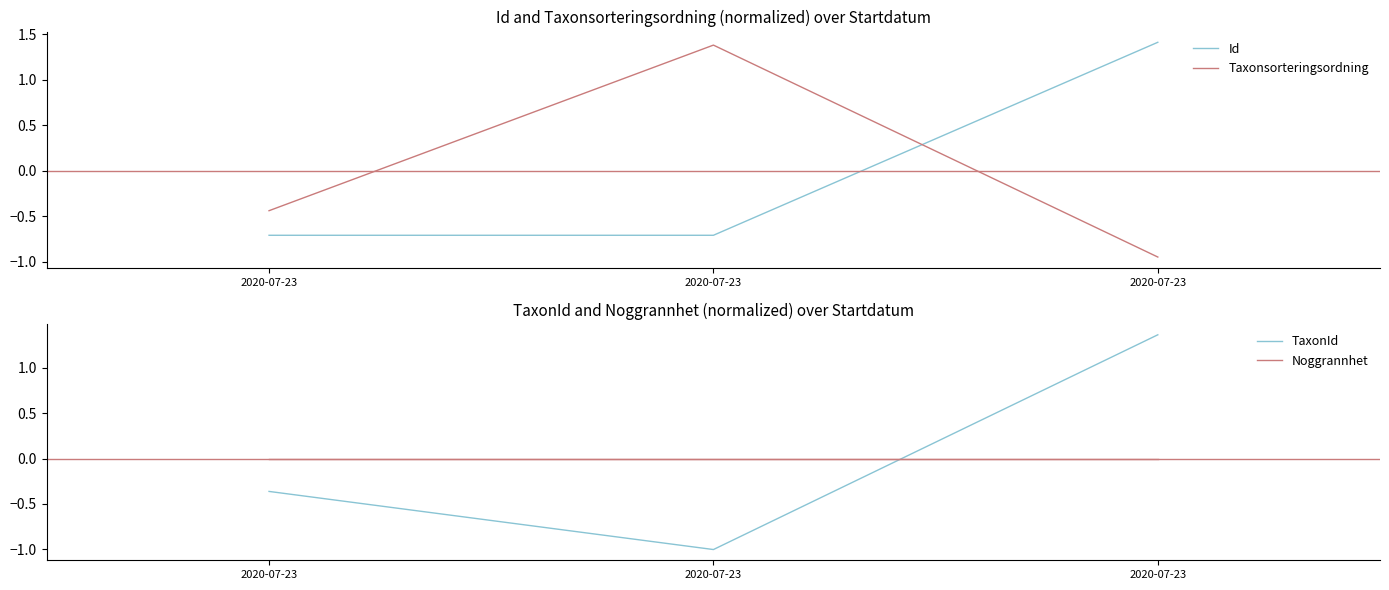

Where does the TaxonId series first go above 0?

2020-07-23